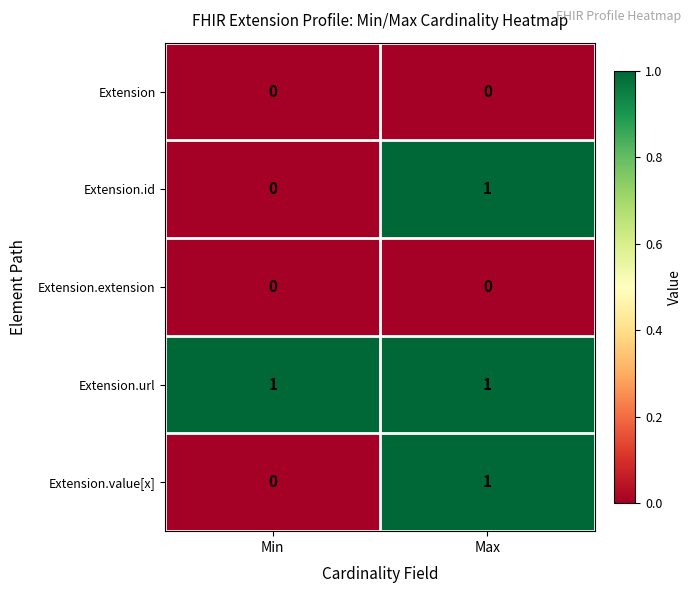

What is the greatest value displayed?

1